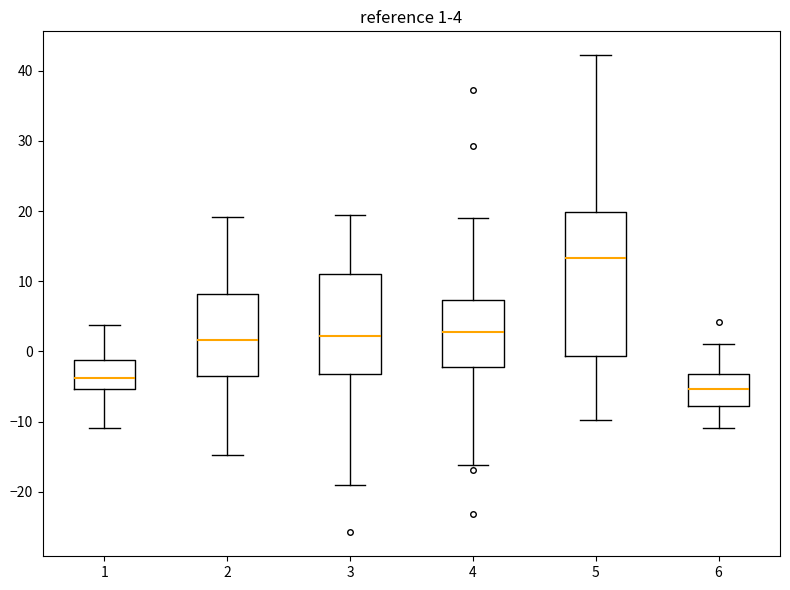

Which box has the highest median line?

5